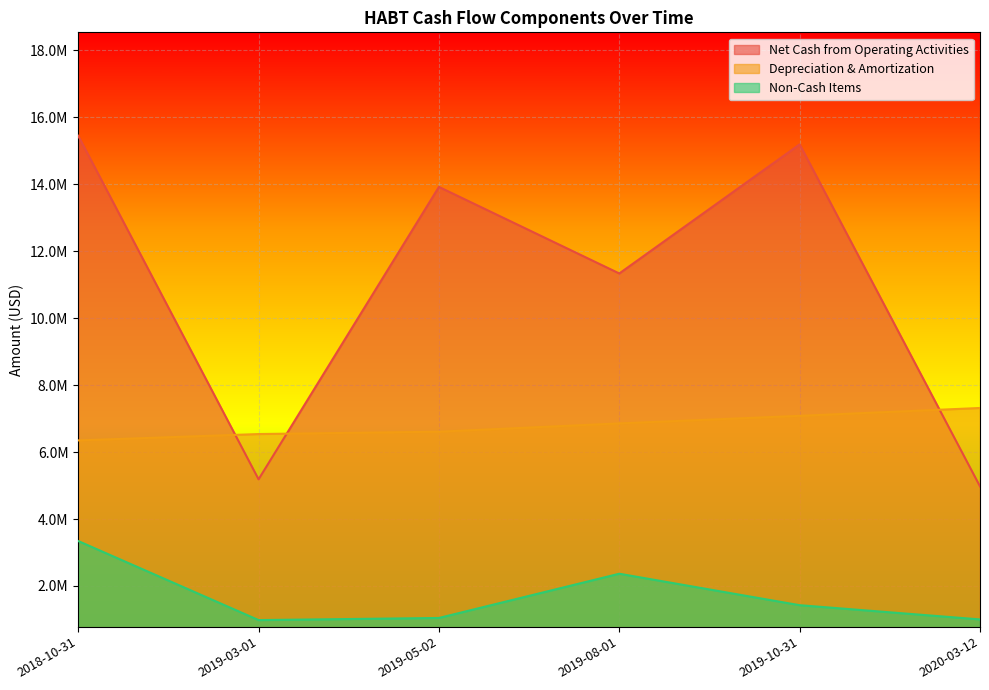

At which label does Non-Cash Items reach its peak?

2018-10-31